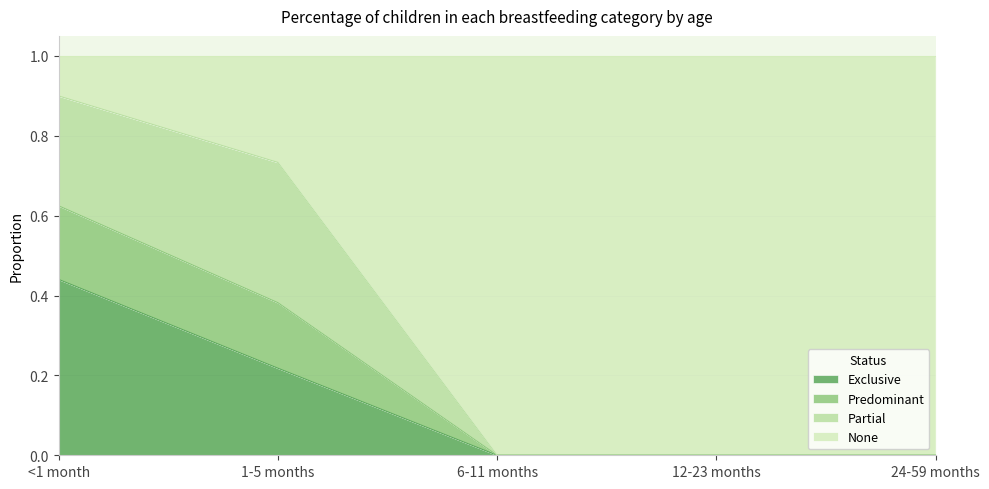

Does the chart have visible grid lines?

Yes